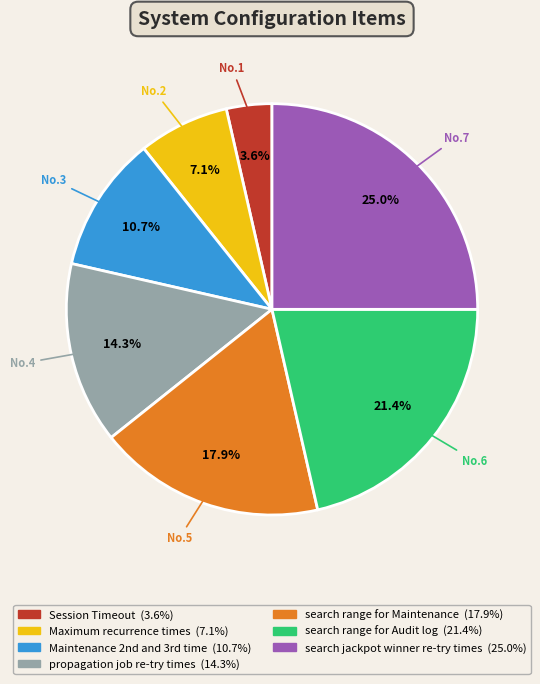

Rank the categories by value from highest to lowest.

search jackpot winner re-try times, search range for Audit log, search range for Maintenance, propagation job re-try times, Maintenance 2nd and 3rd time, Maximum recurrence times, Session Timeout